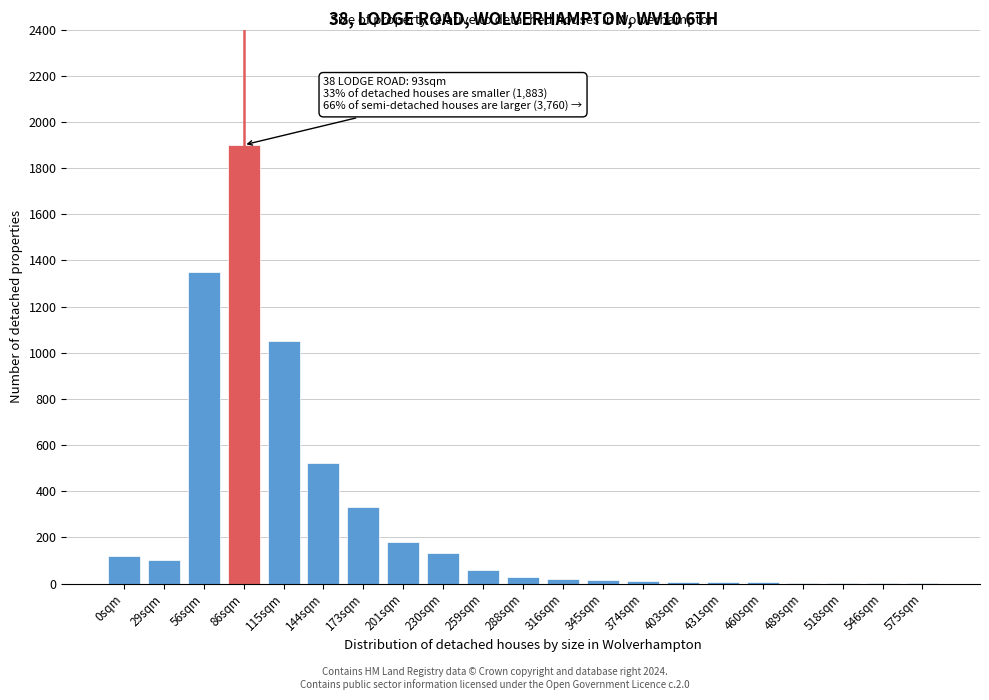

Is it true that the value at 86sqm is 1900?

True